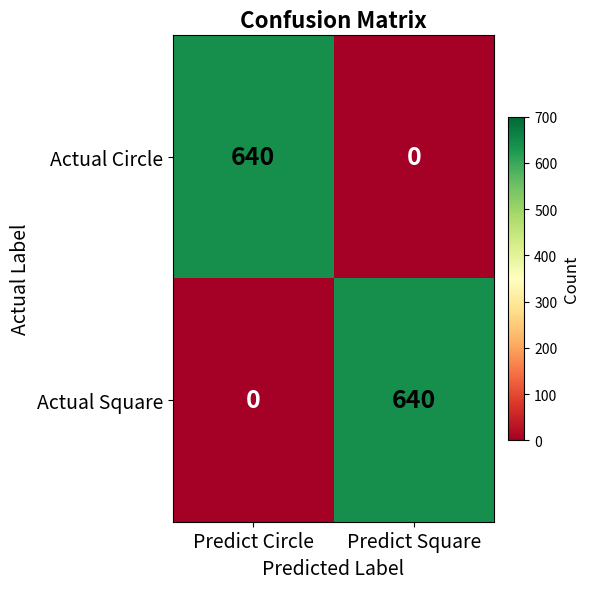

What is the maximum value shown in the chart?

640